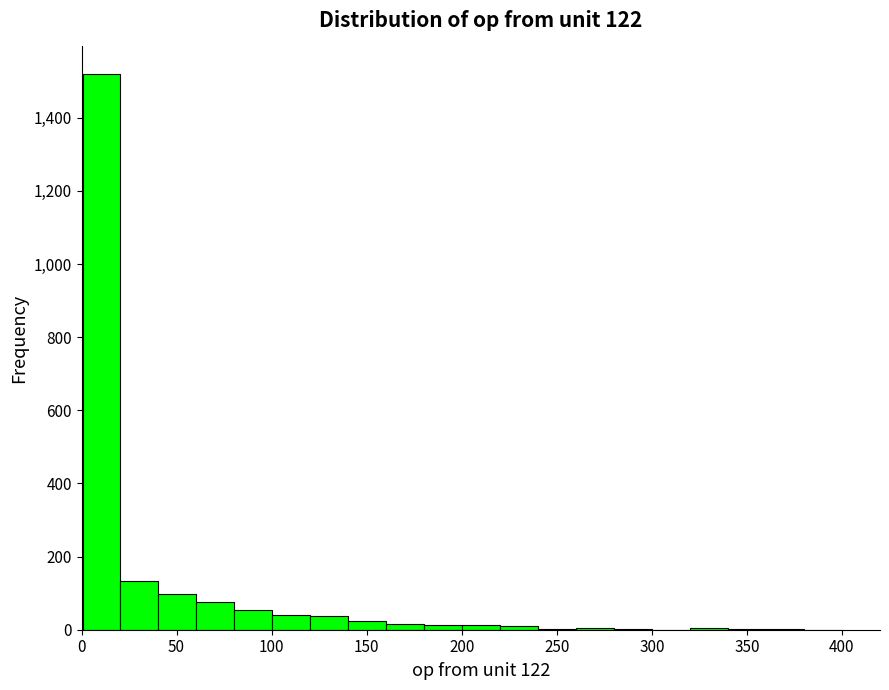

Around what value on the x-axis is the tallest bar? Give the approximate position of its centre, as read against the axis.

10